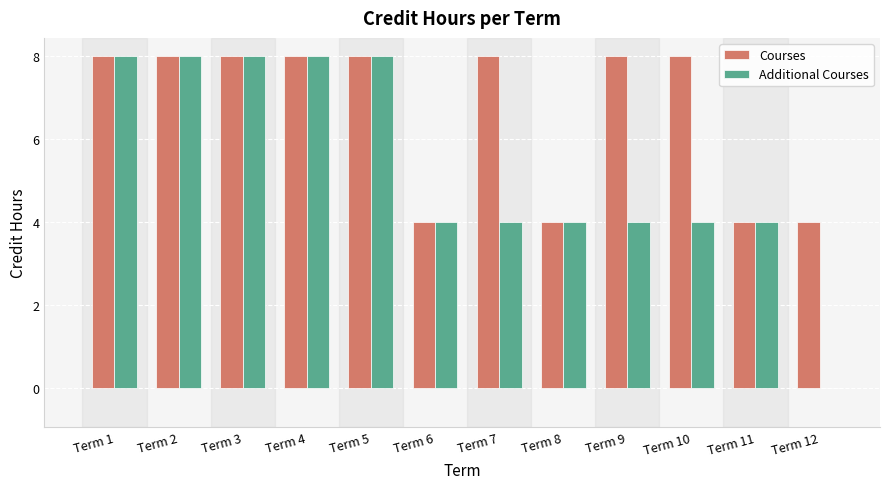

What is the greatest value displayed?

8